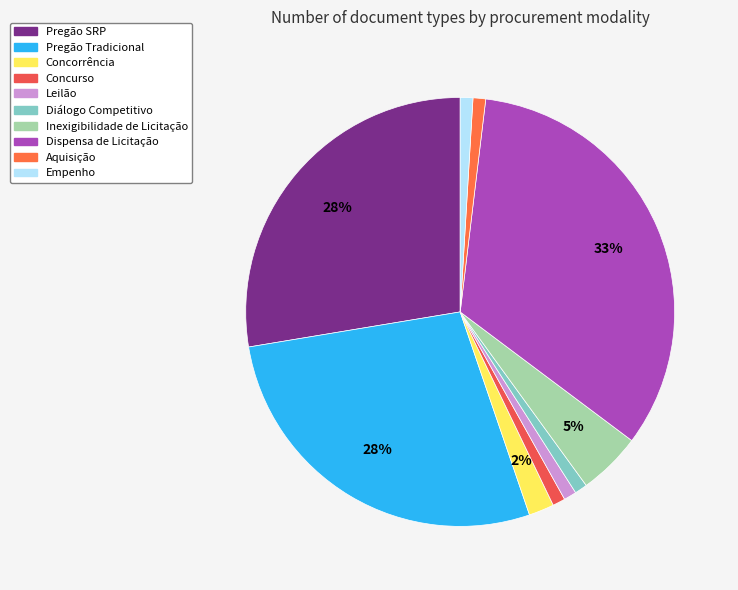

How many slices are in this pie chart?

10